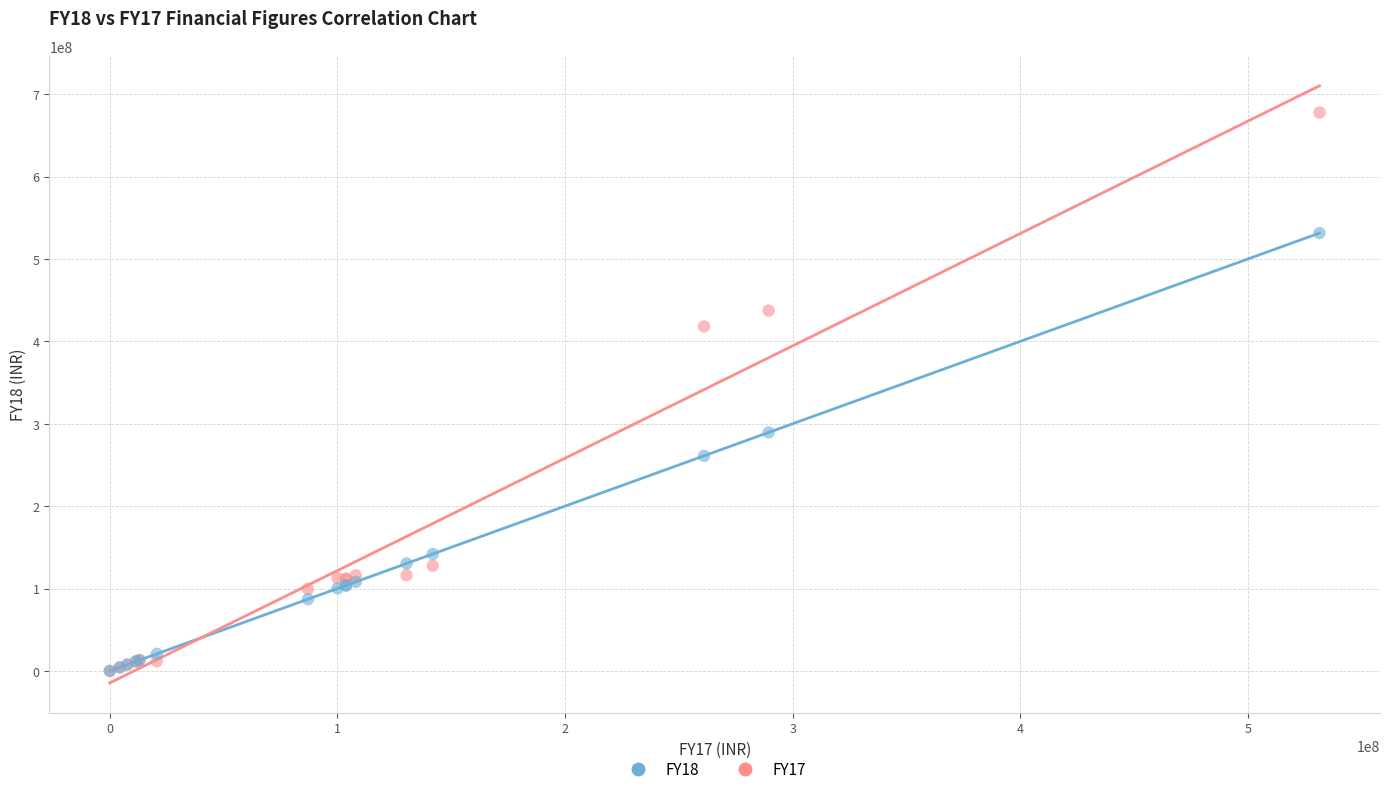

Across all series, what Y value is closest to 338815542?

289425588.5